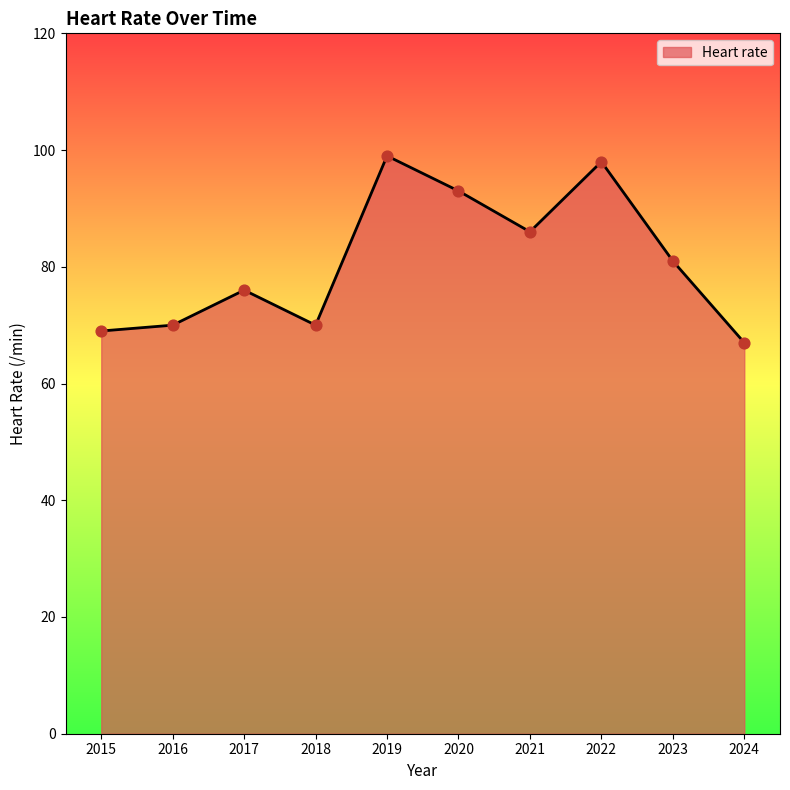

Approximately how many times larger is the value at 2022 compared to 2021?

1.1